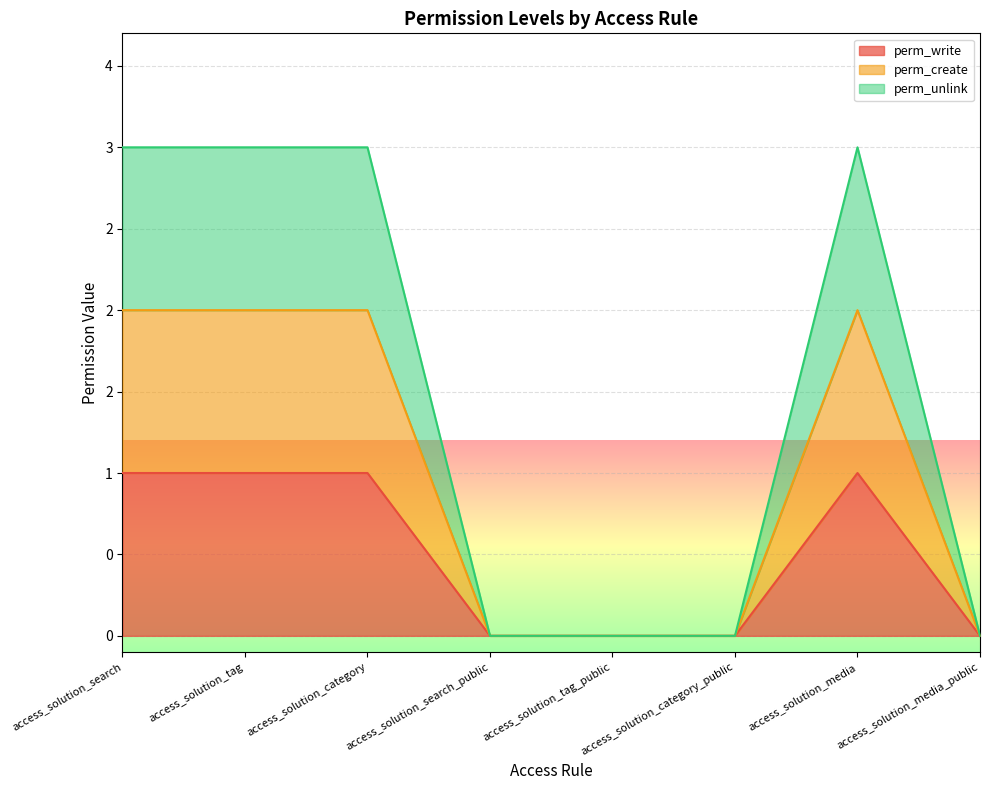

Reading right to left, extract all data points from this chart.

perm_write: access_solution_media_public=0	access_solution_media=1	access_solution_category_public=0	access_solution_tag_public=0	access_solution_search_public=0	access_solution_category=1	access_solution_tag=1	access_solution_search=1
perm_create: access_solution_media_public=0	access_solution_media=2	access_solution_category_public=0	access_solution_tag_public=0	access_solution_search_public=0	access_solution_category=2	access_solution_tag=2	access_solution_search=2
perm_unlink: access_solution_media_public=0	access_solution_media=3	access_solution_category_public=0	access_solution_tag_public=0	access_solution_search_public=0	access_solution_category=3	access_solution_tag=3	access_solution_search=3